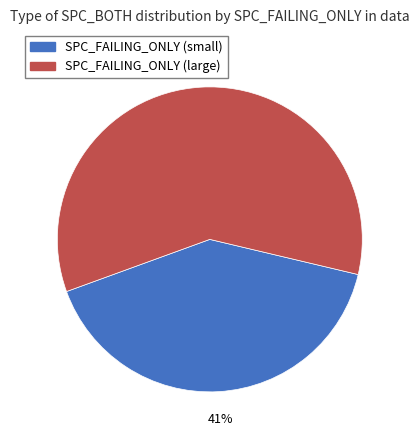

How many segments does this pie chart have?

2